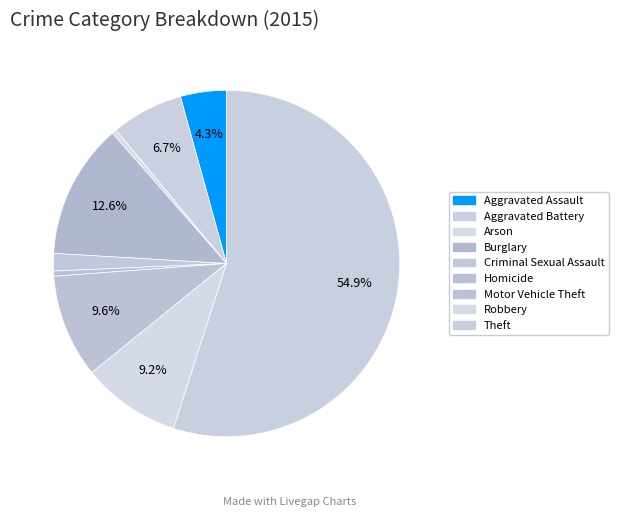

Count the number of slices in the pie.

9